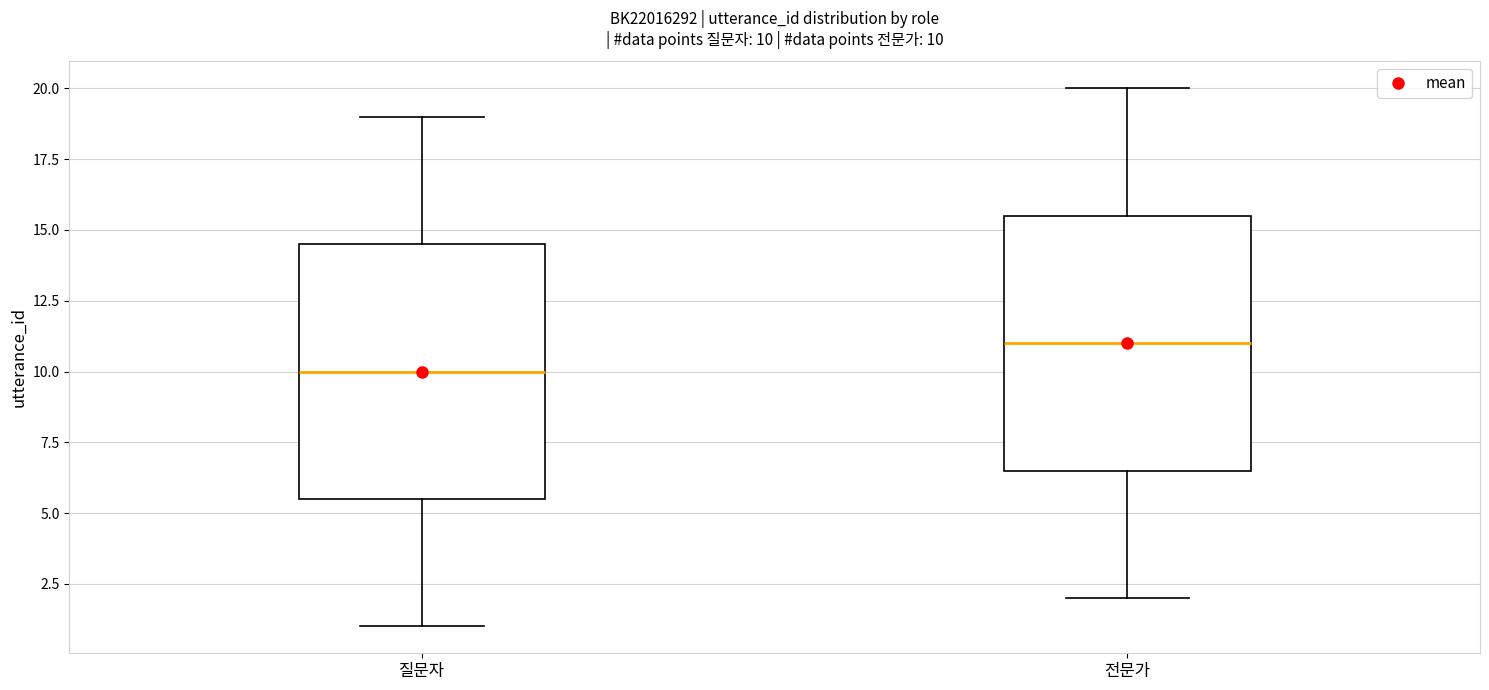

Which box has the lowest median line?

질문자